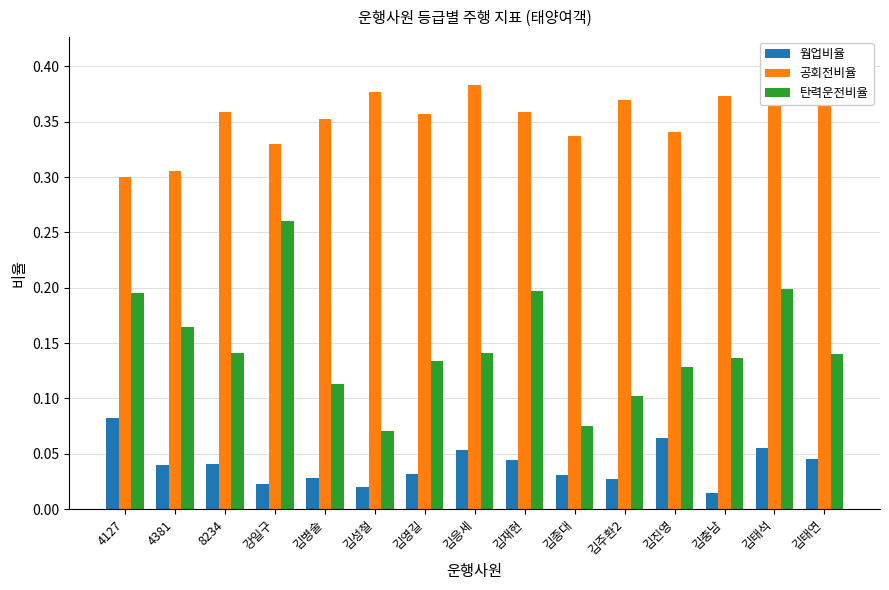

Reading left to right, what are all the values shown in this chart?

웜업비율: 4127=0.1	4381=0.0	8234=0.0	강일구=0.0	김병술=0.0	김성철=0.0	김영길=0.0	김응세=0.1	김재현=0.0	김종대=0.0	김주환2=0.0	김진영=0.1	김충남=0.0	김태석=0.1	김태연=0.0
공회전비율: 4127=0.3	4381=0.3	8234=0.4	강일구=0.3	김병술=0.4	김성철=0.4	김영길=0.4	김응세=0.4	김재현=0.4	김종대=0.3	김주환2=0.4	김진영=0.3	김충남=0.4	김태석=0.4	김태연=0.4
탄력운전비율: 4127=0.2	4381=0.2	8234=0.1	강일구=0.3	김병술=0.1	김성철=0.1	김영길=0.1	김응세=0.1	김재현=0.2	김종대=0.1	김주환2=0.1	김진영=0.1	김충남=0.1	김태석=0.2	김태연=0.1